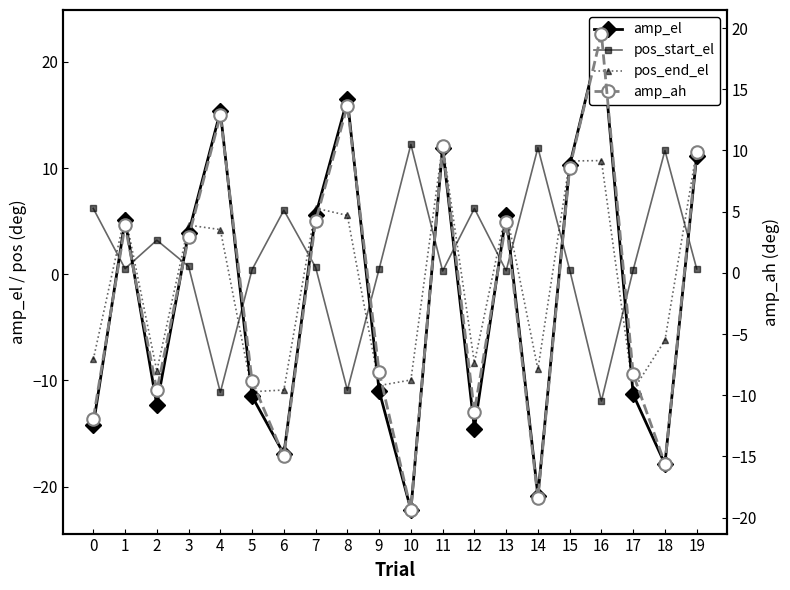

Between 4 and 10, which is larger?

4